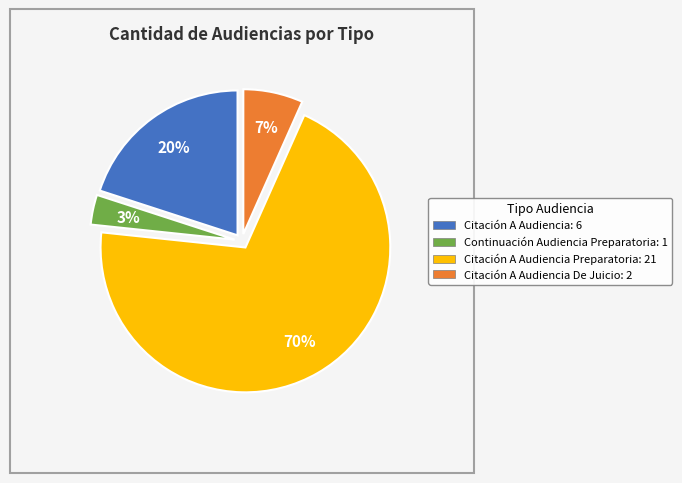

Between Citación A Audiencia Preparatoria: 21 and Citación A Audiencia De Juicio: 2, which is larger?

Citación A Audiencia Preparatoria: 21